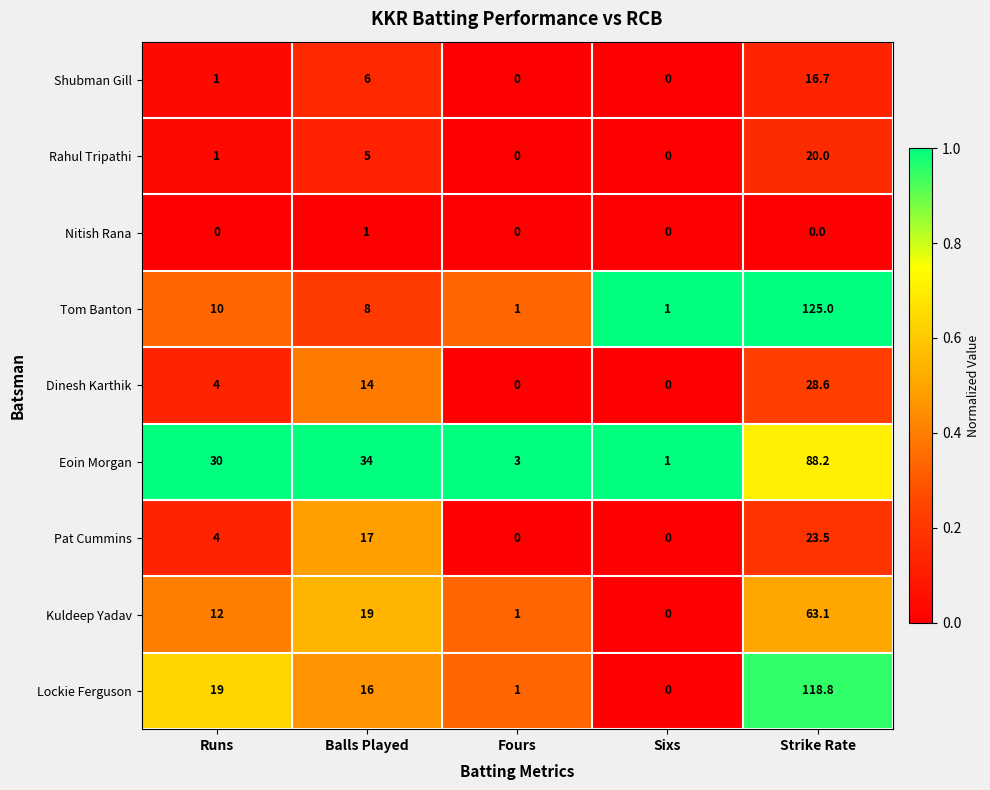

How many categories are shown in the chart?

5